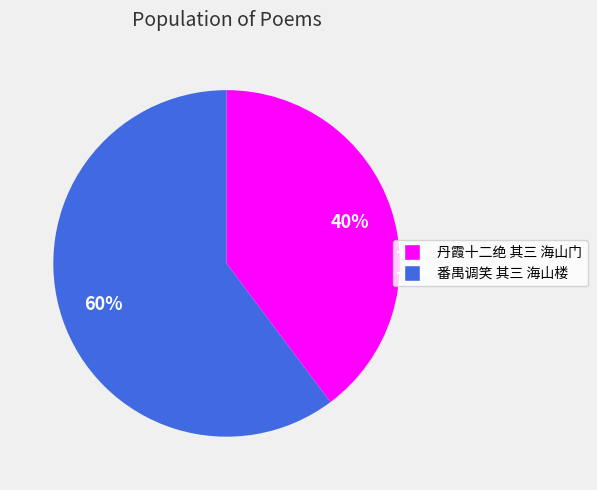

Does 番禺调笑 其三 海山楼 account for over 50% of the chart?

Yes